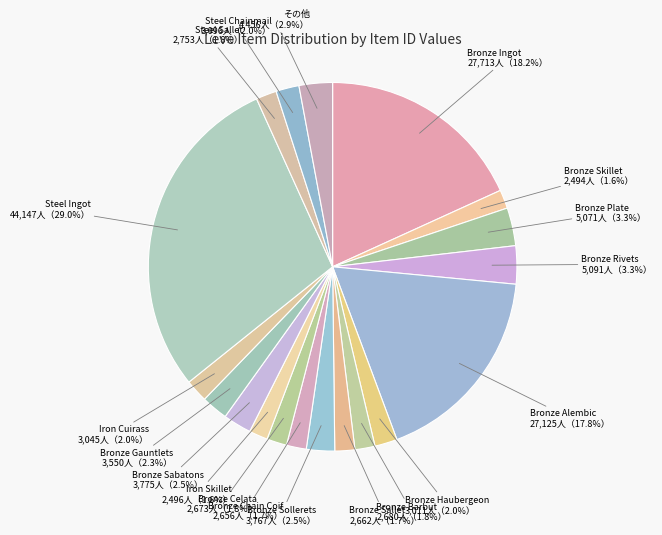

Which category has the smallest portion of the pie?

Bronze Hoplon